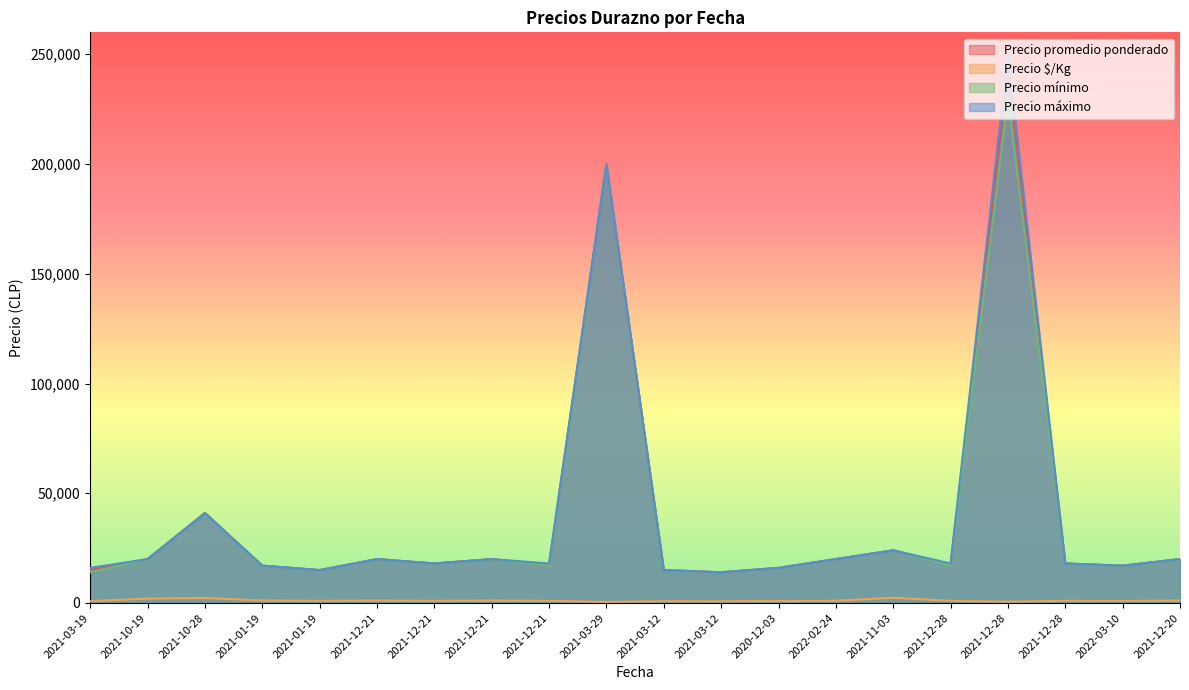

What is the label of the 12th point from the left?

2021-03-12